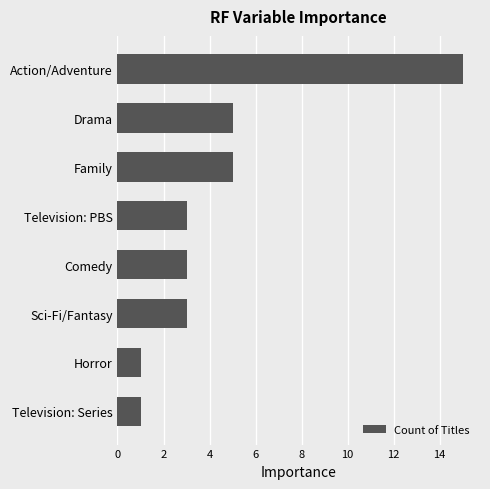

What is the sum of all values?

36